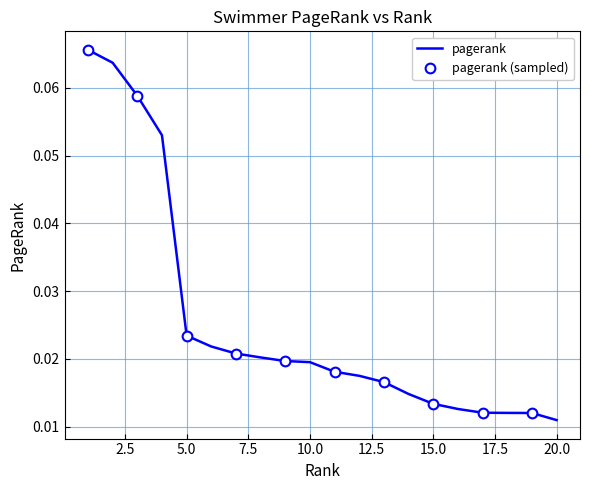

Rank the categories by value from lowest to highest.

20, 19, 18, 17, 16, 15, 14, 13, 12, 11, 10, 9, 8, 7, 6, 5, 4, 3, 2, 1